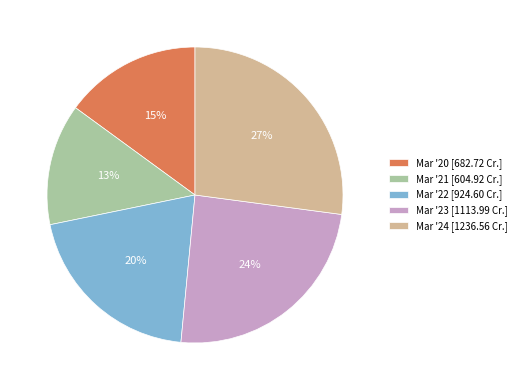

The Mar '21 slice represents 13% of the pie. True or false?

True